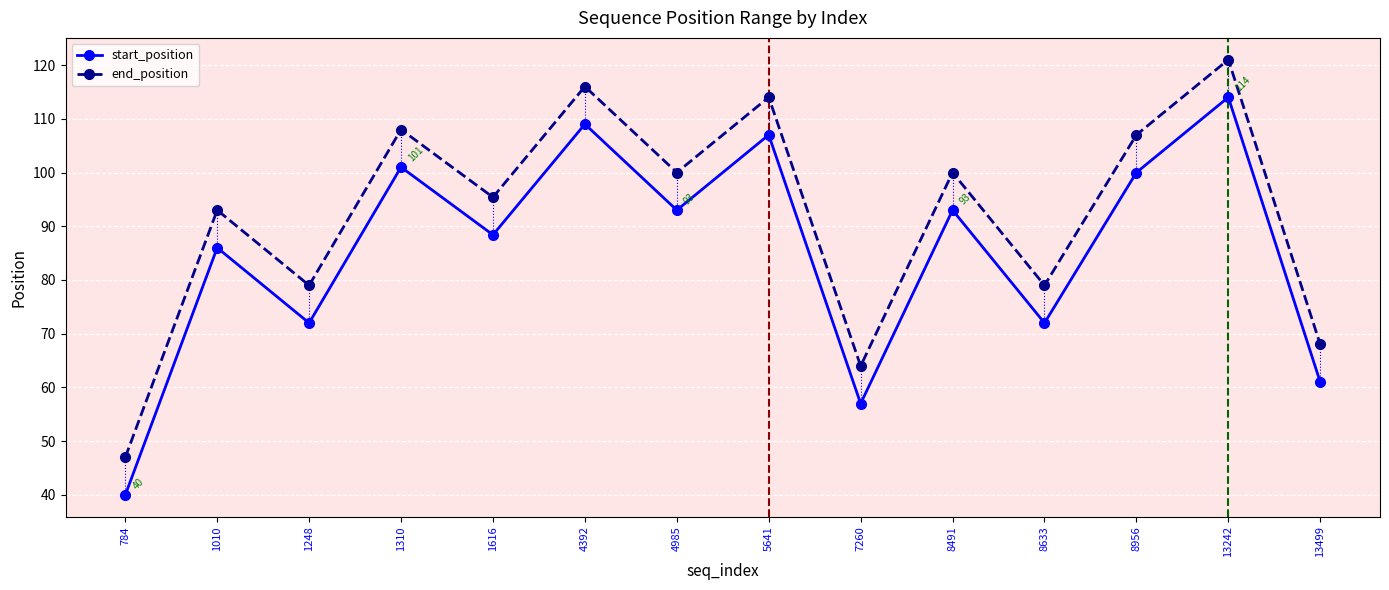

What are all the series names shown in the legend?

start_position, end_position